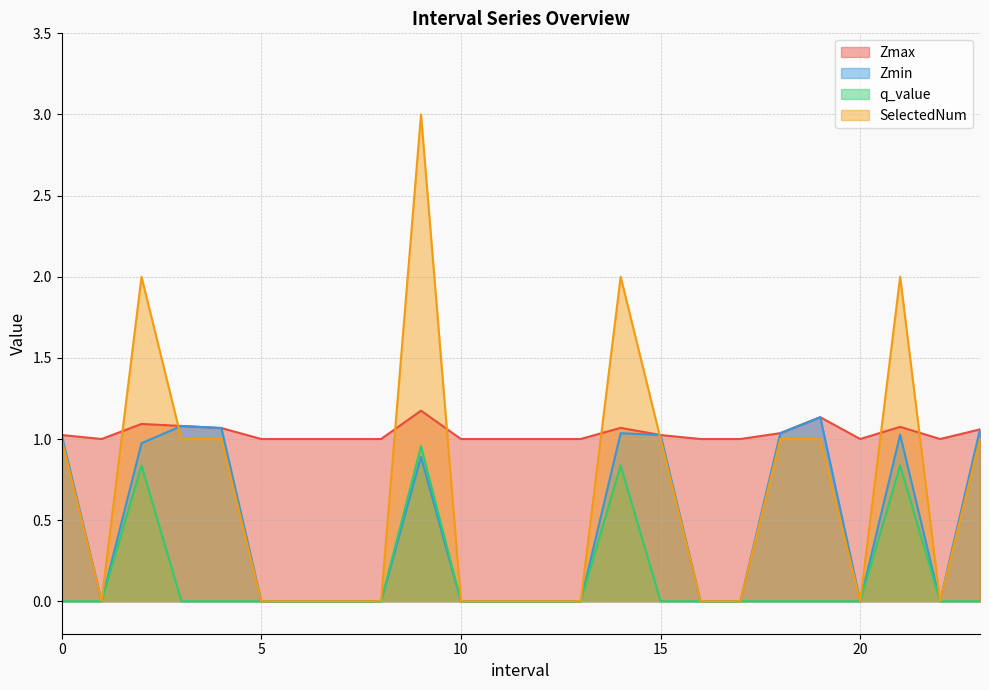

What is the sum of all Zmin values?

11.4